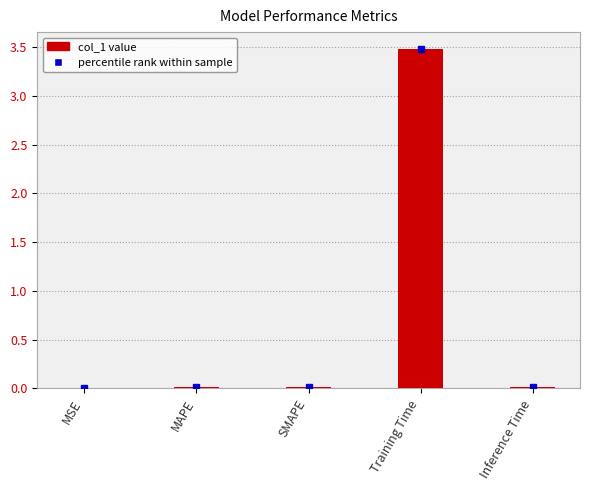

The chart shows a value of 0.0 at SMAPE. True or false?

True